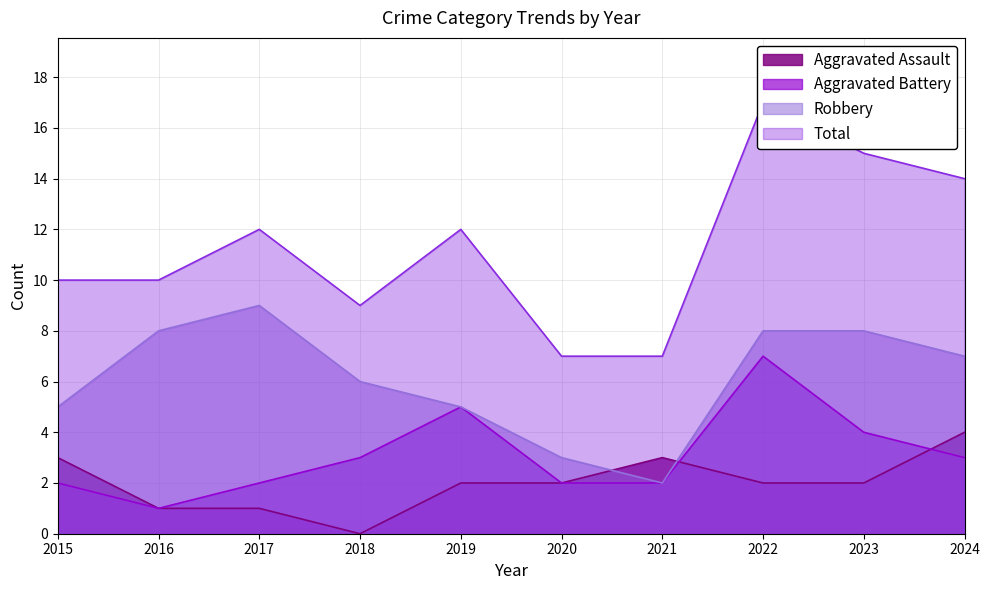

Count the number of categories in the chart.

10